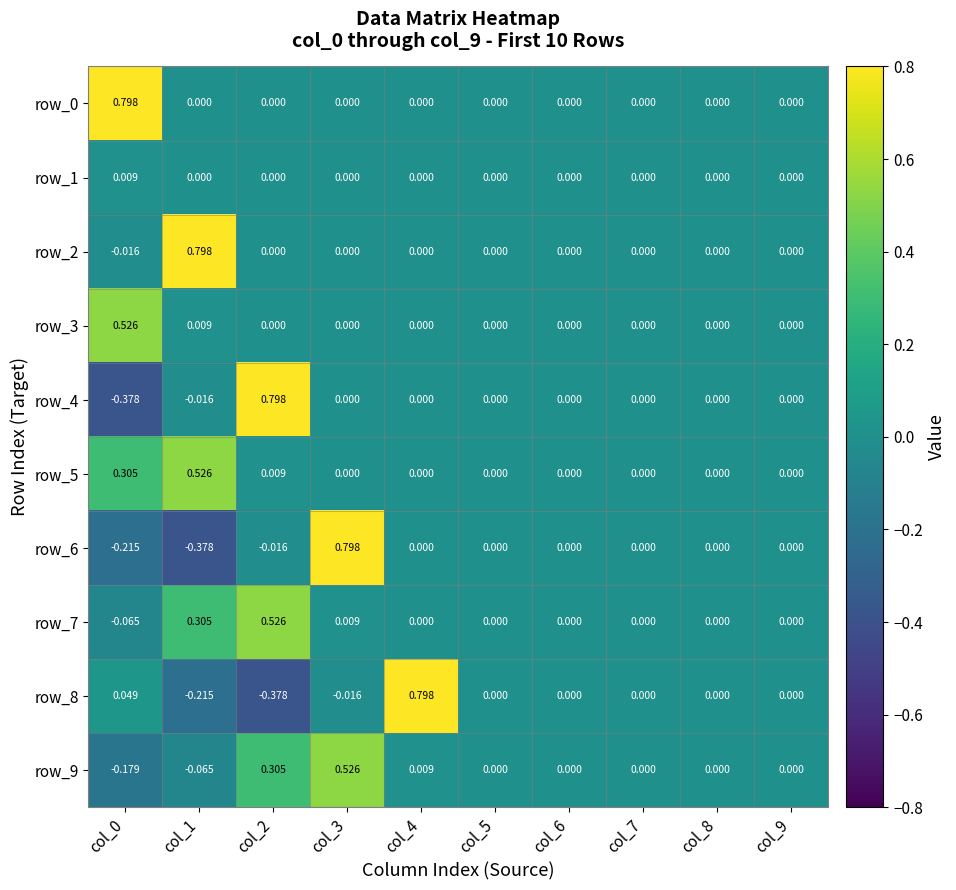

What is the maximum value shown in the chart?

0.8